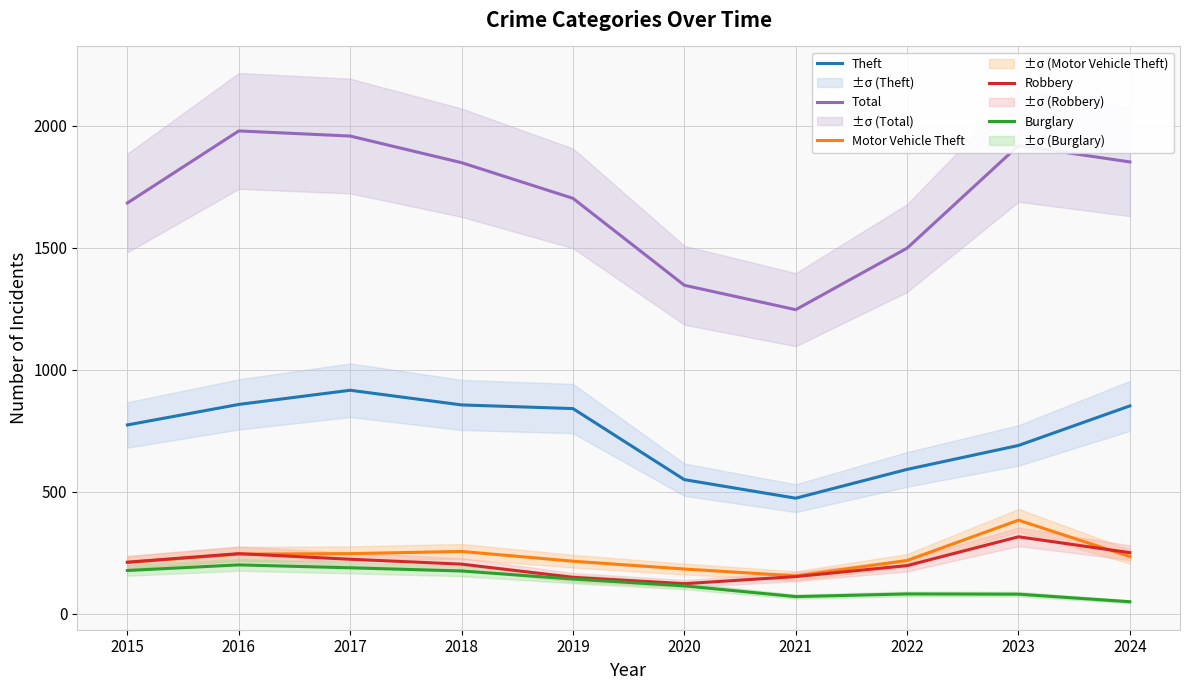

What is the value of the Burglary point at the 9th from the left?

81